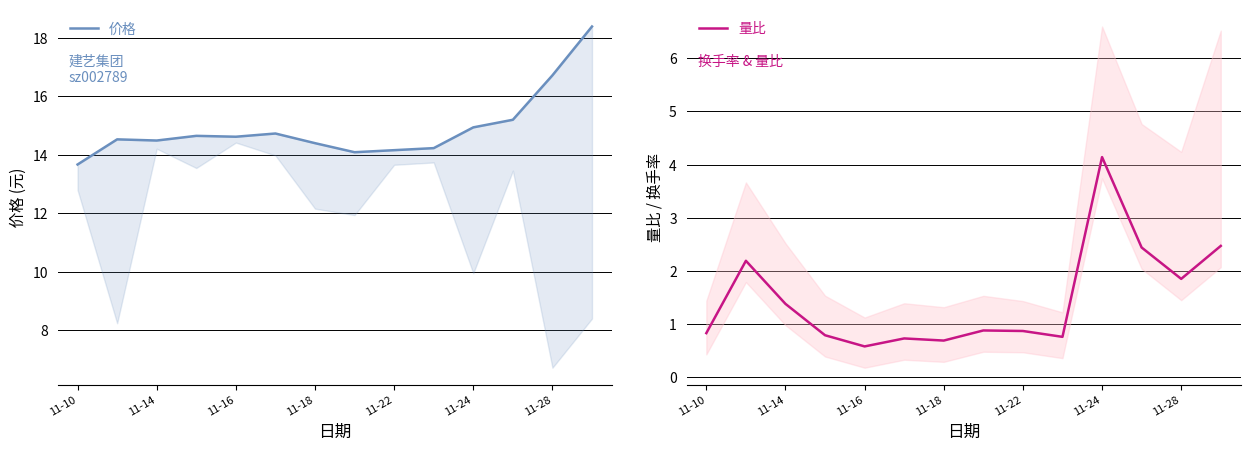

How many lines are shown in the chart?

2